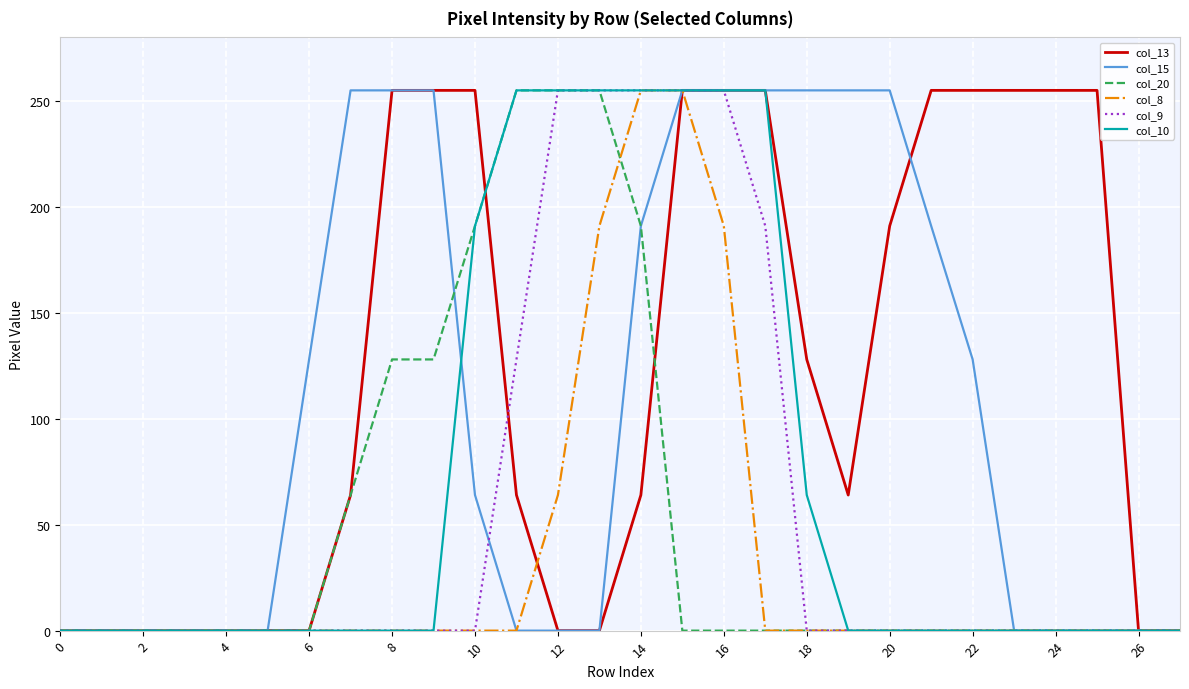

What is the highest value of the col_10 series?

255